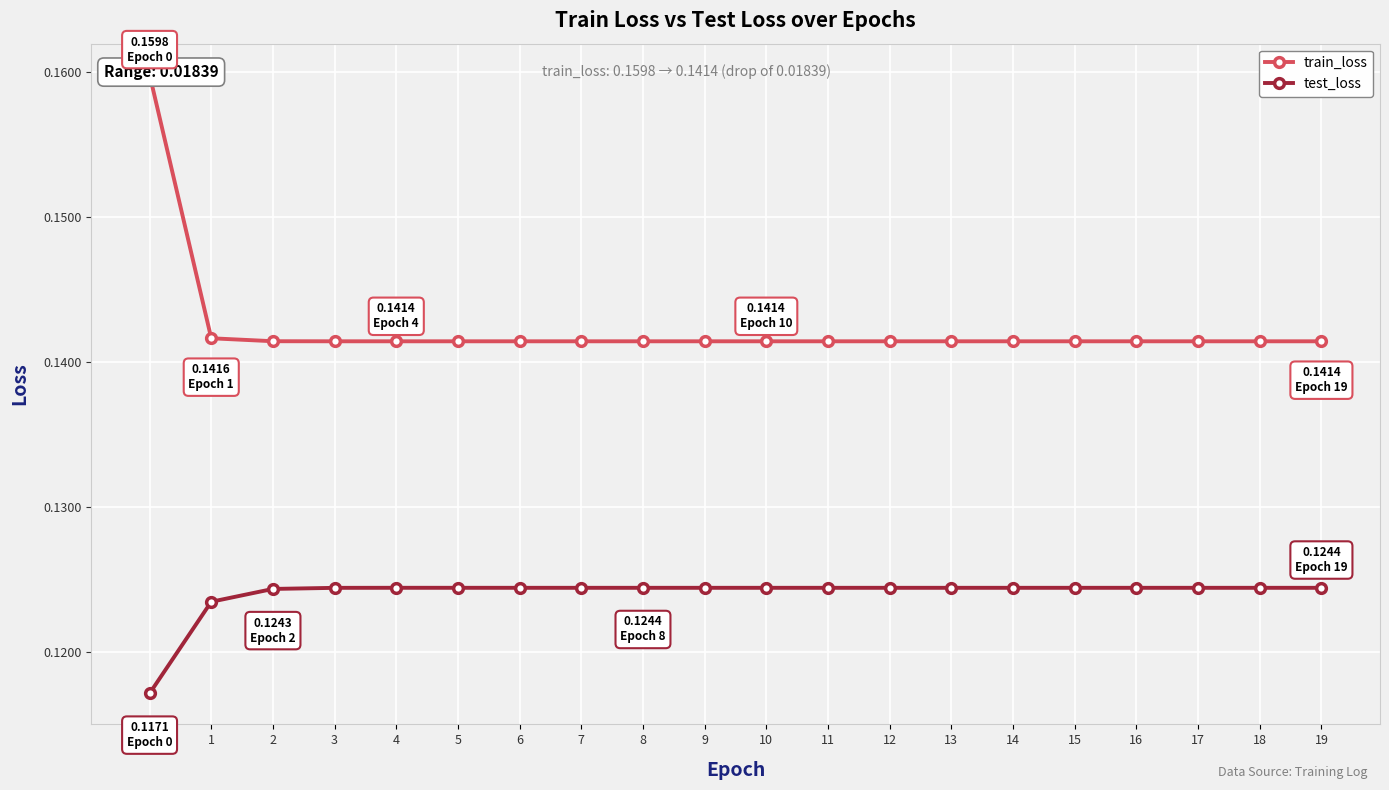

True or false: train_loss has more than 1 interior local peaks.

True